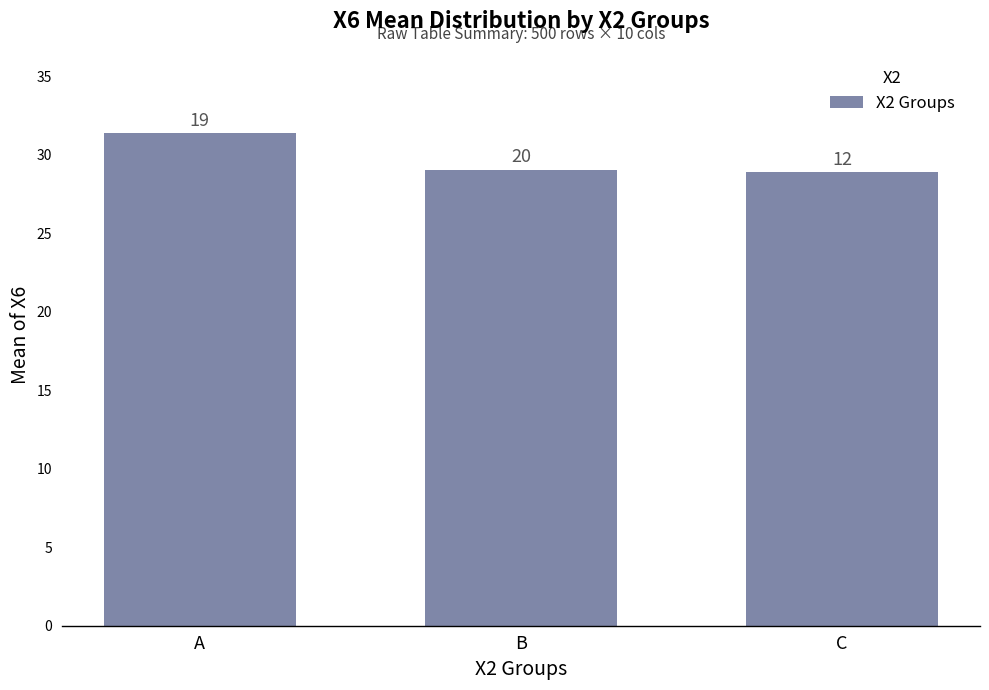

What is the average value?

29.8